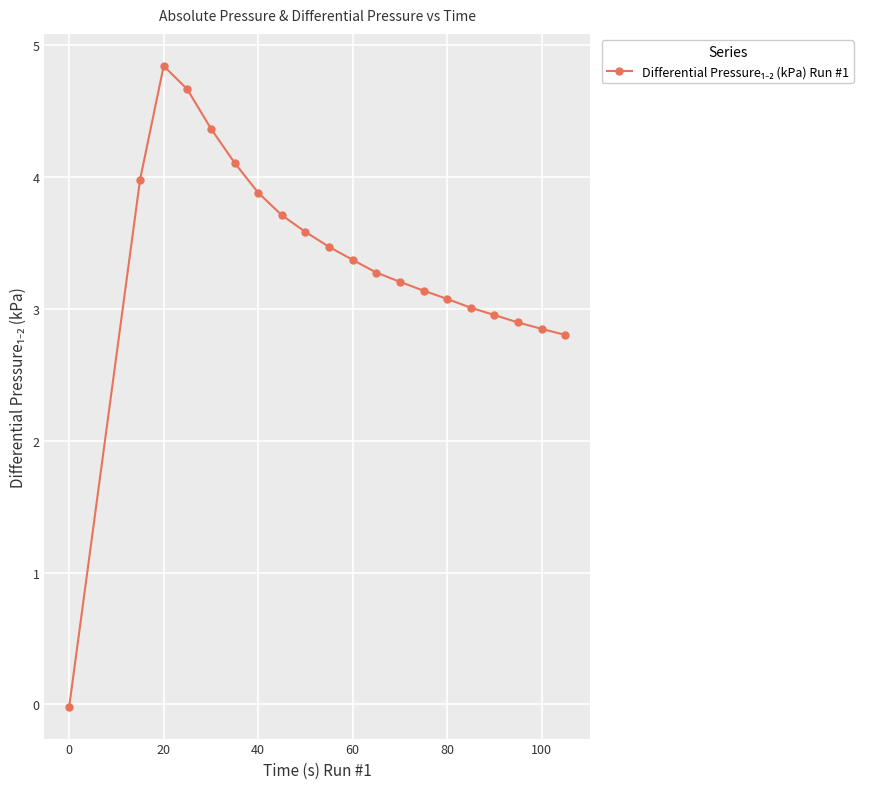

What is the greatest value displayed?

4.8